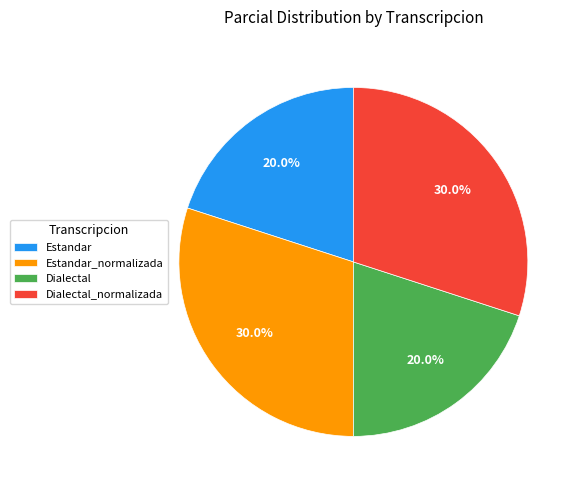

How many segments does this pie chart have?

4